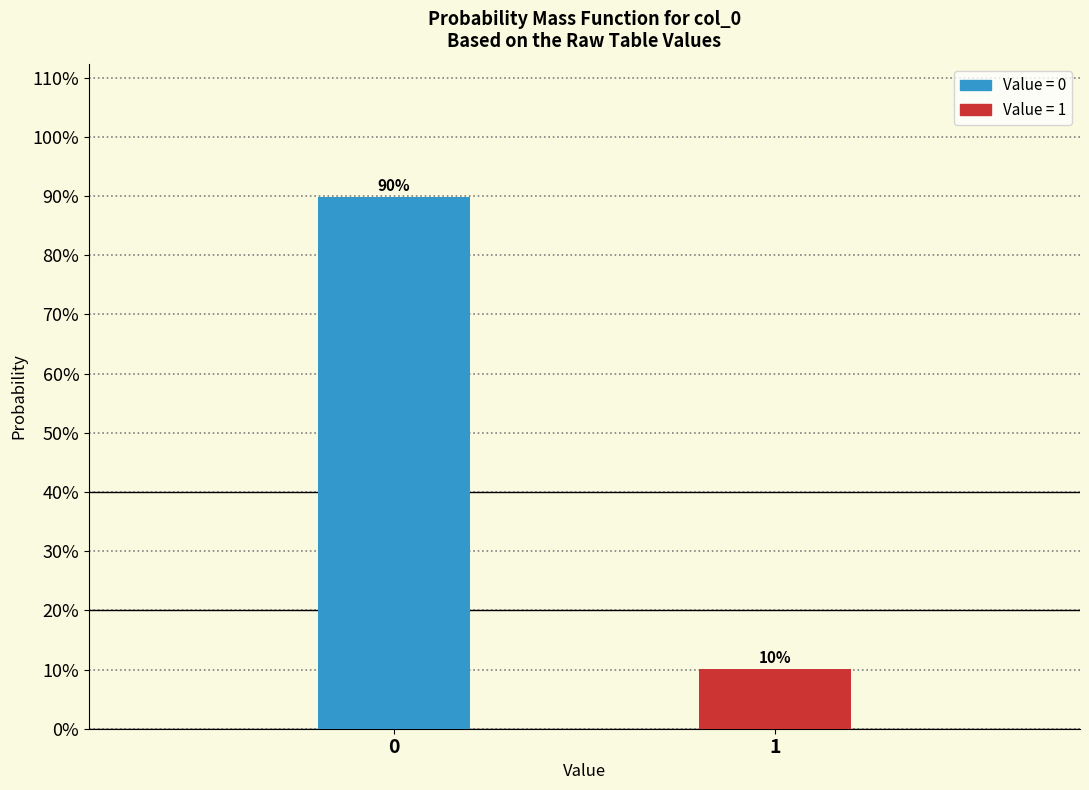

Does the chart contain any negative values?

No